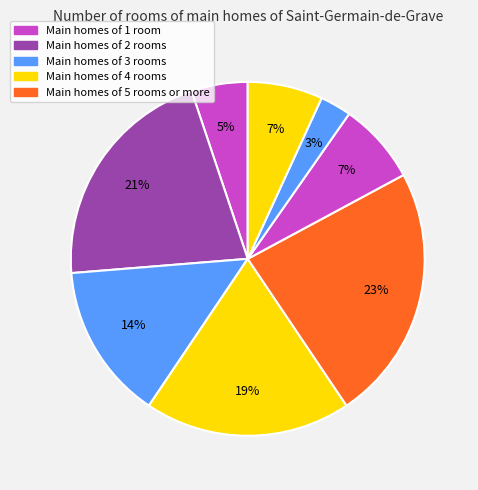

To the nearest percent, what is the average slice percentage?

12%